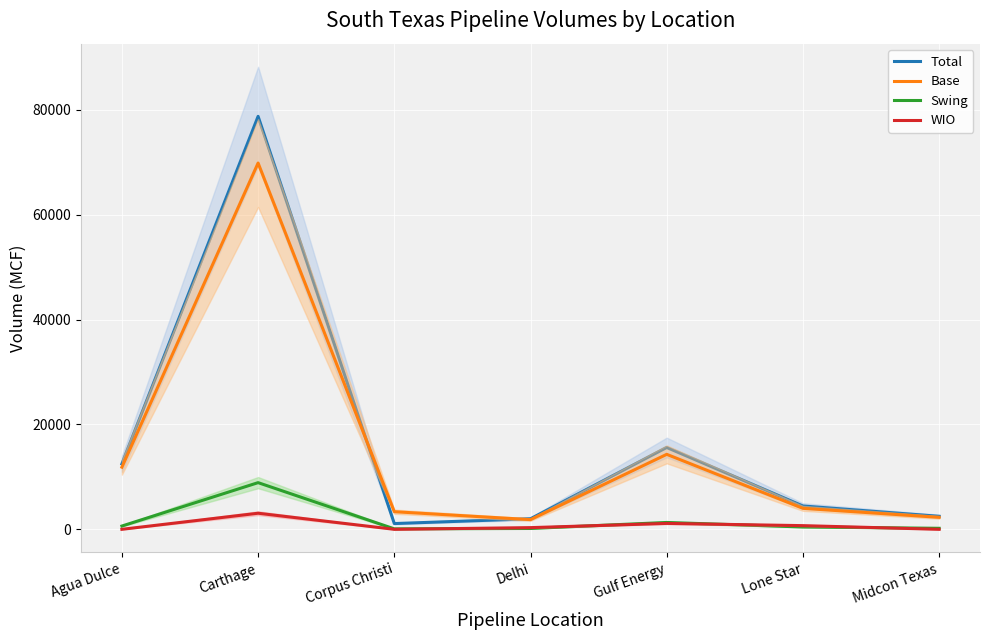

Does the chart display data point markers on the line(s)?

No